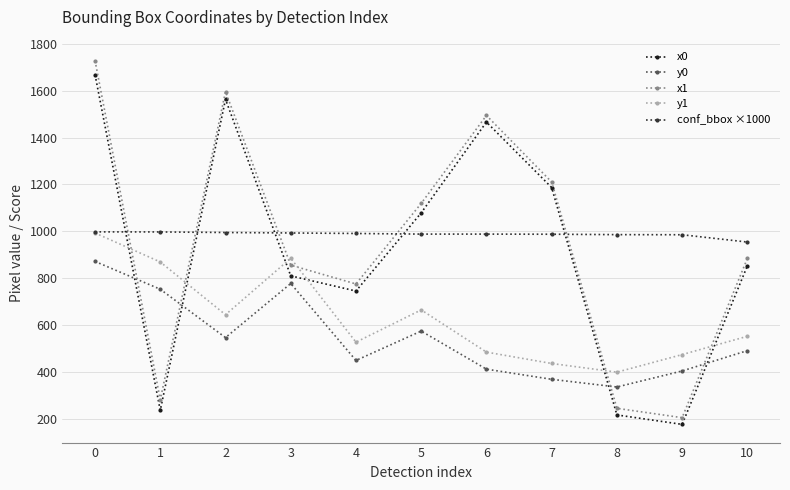

How many lines are shown in the chart?

5